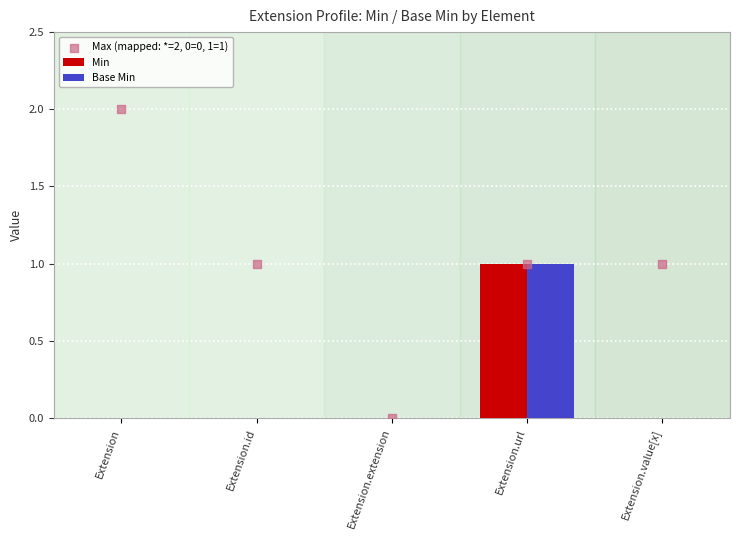

Is the value of Min at Extension.extension greater than the value of Base Min at Extension.url?

No